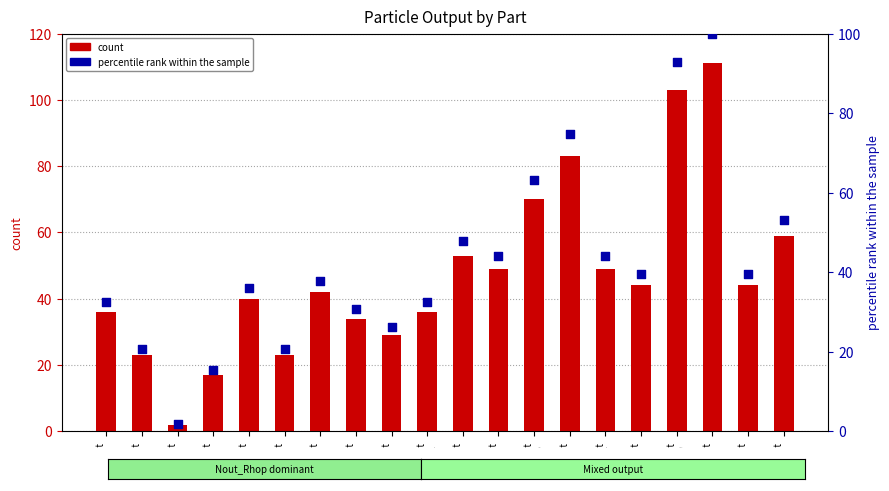

Which series reaches the maximum Y coordinate?

Nout (count)